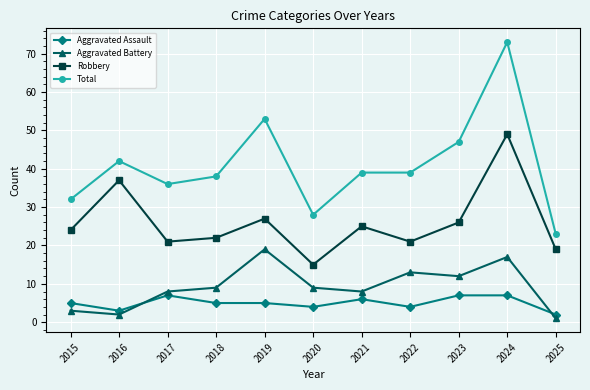

Reading right to left, what are all the values shown in this chart?

Aggravated Assault: 2	7	7	4	6	4	5	5	7	3	5
Aggravated Battery: 1	17	12	13	8	9	19	9	8	2	3
Robbery: 19	49	26	21	25	15	27	22	21	37	24
Total: 23	73	47	39	39	28	53	38	36	42	32